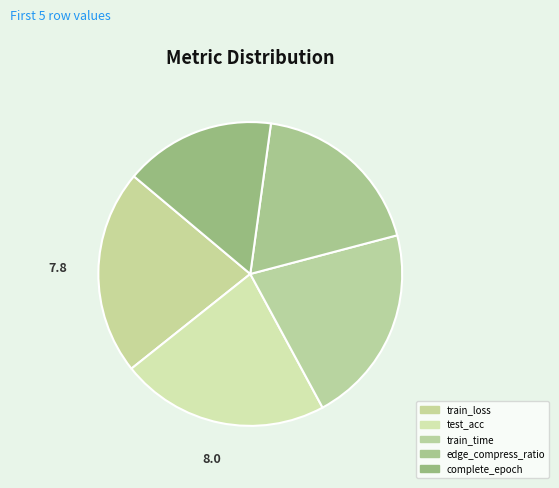

How many segments does this pie chart have?

5